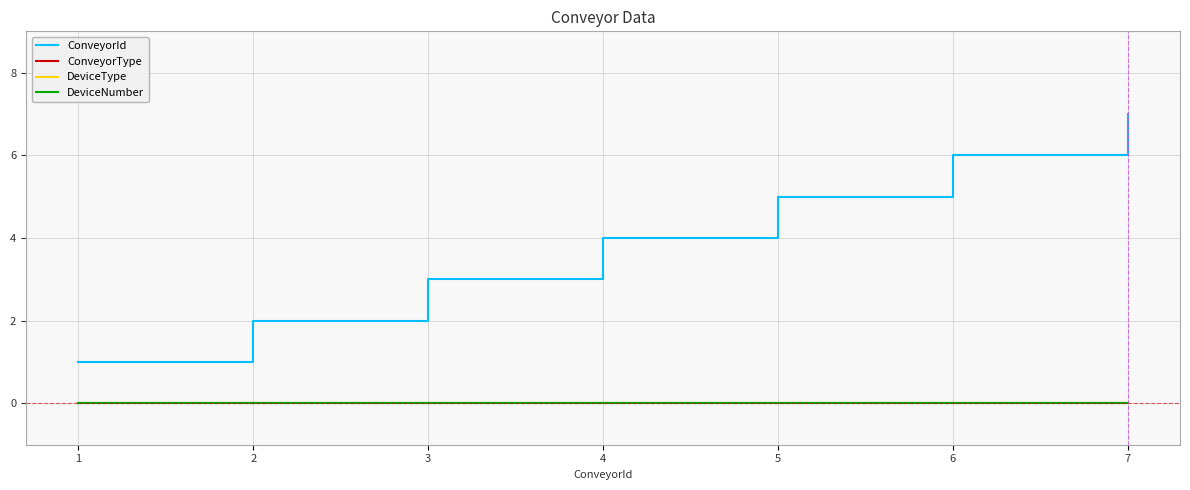

Between 2 and 7, which is larger?

7